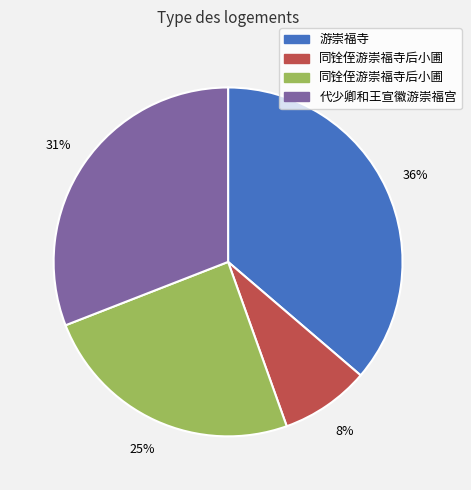

Count the number of slices in the pie.

4